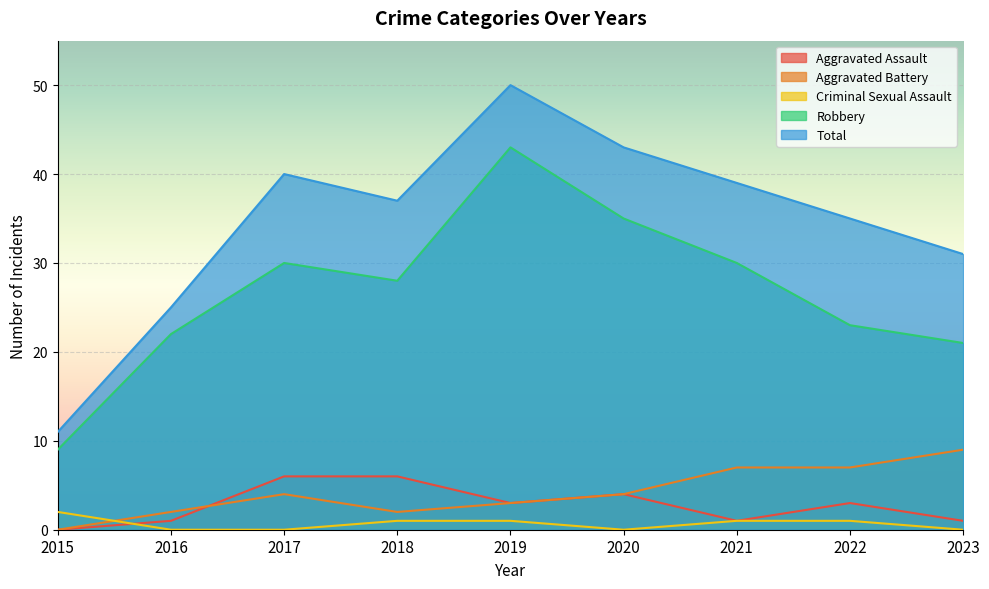

What is the difference between the maximum and minimum values in the Criminal Sexual Assault series?

2